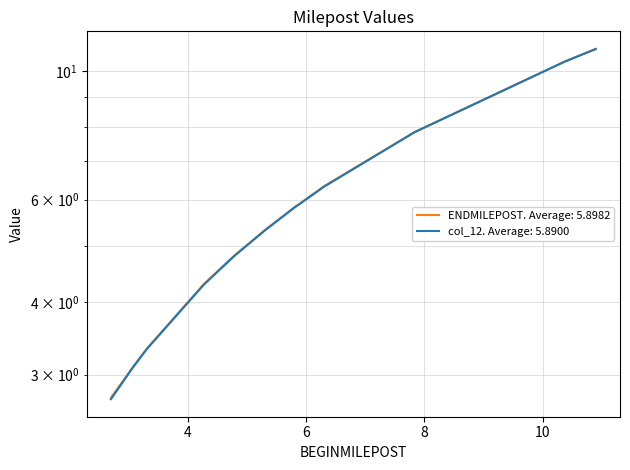

What position from the right is 5.3155?

7